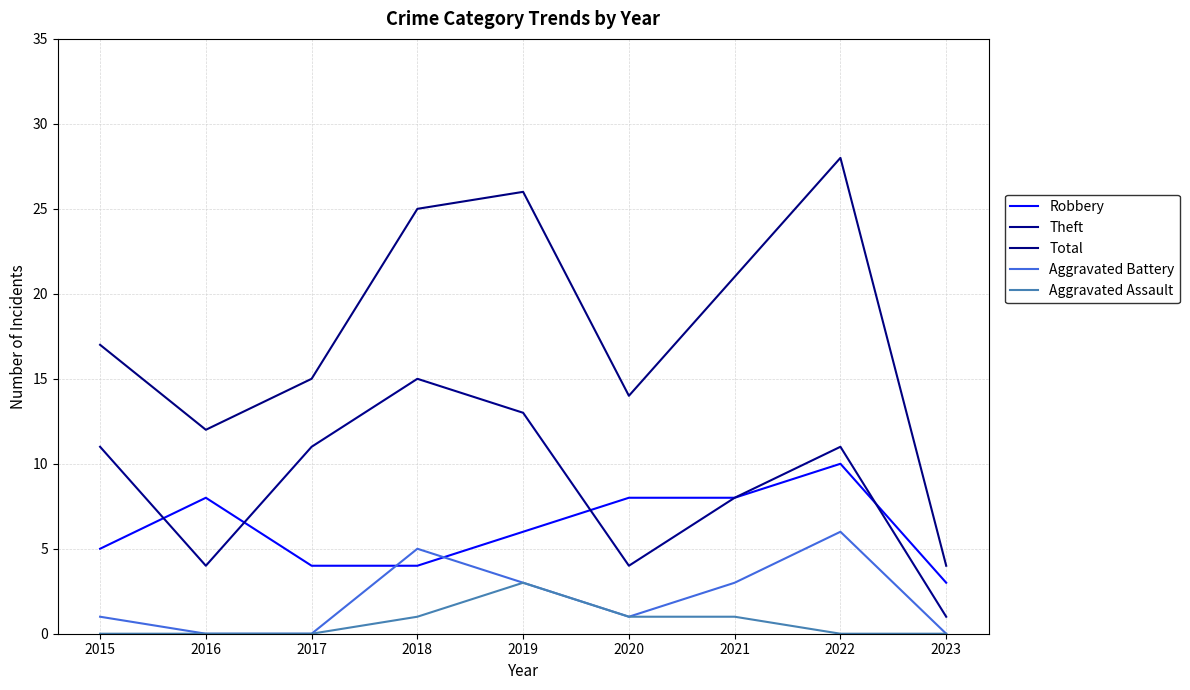

Which series has the largest range (max minus min)?

Total